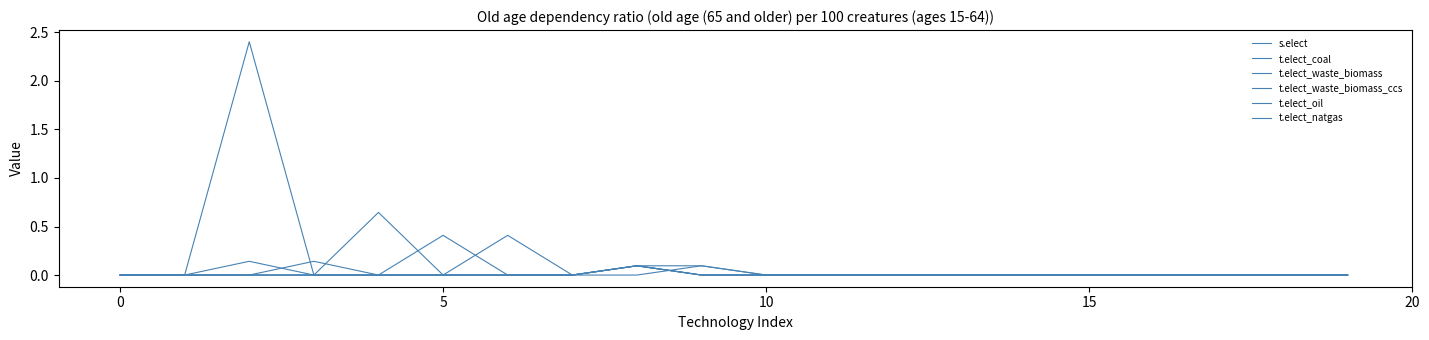

Does the chart display data point markers on the line(s)?

No